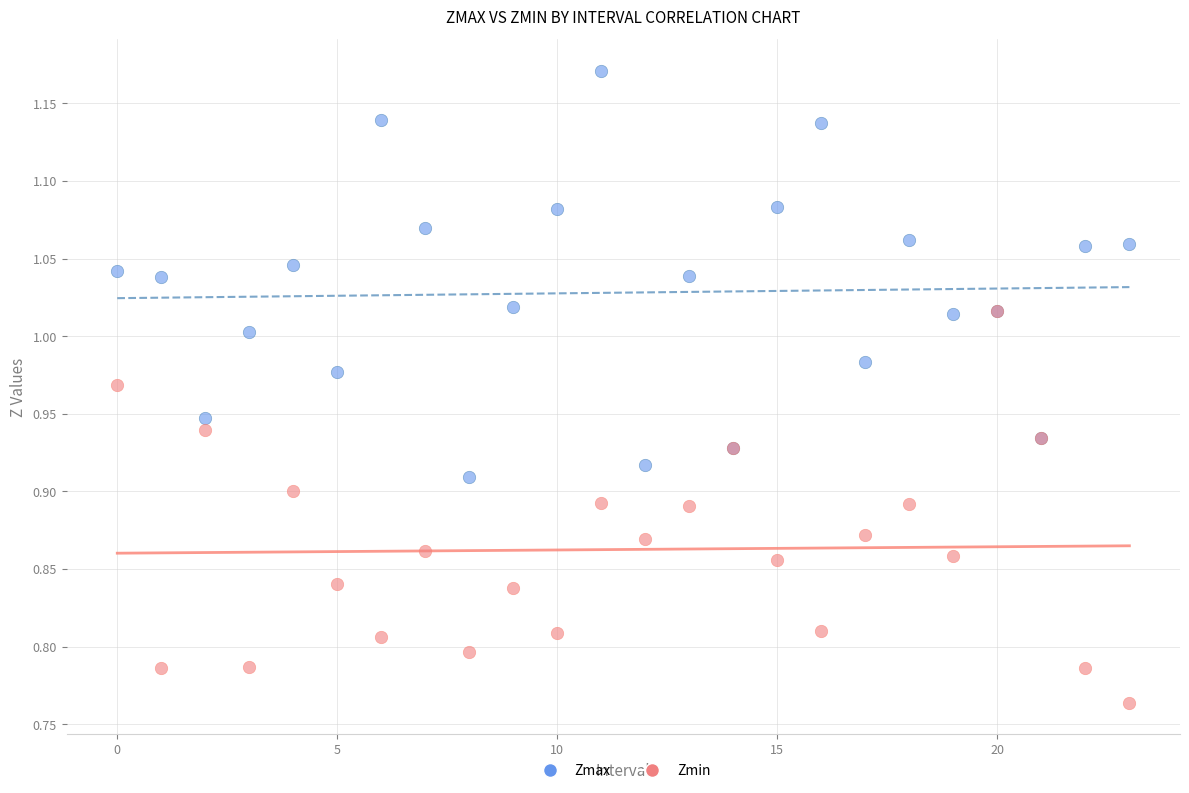

Which series reaches the minimum Y coordinate?

Zmin